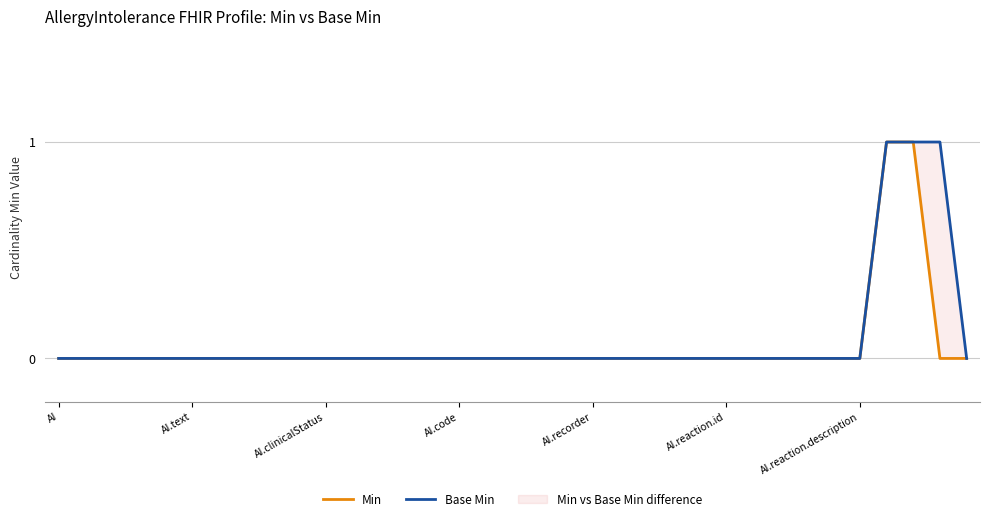

Does the chart display data point markers on the line(s)?

No